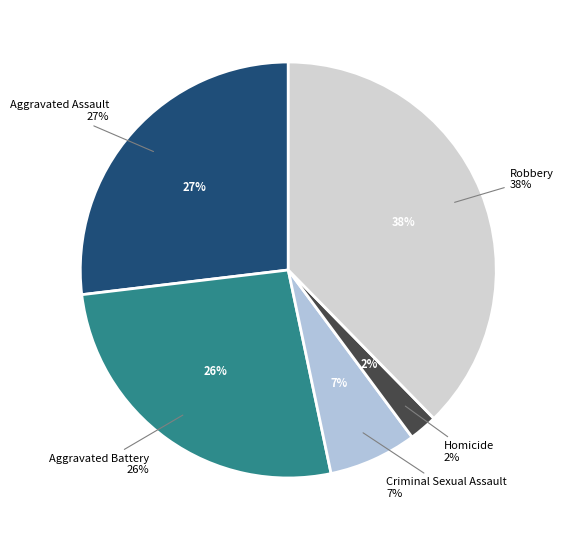

What is the ratio of the value at Criminal Sexual Assault to the value at Homicide?

3.1